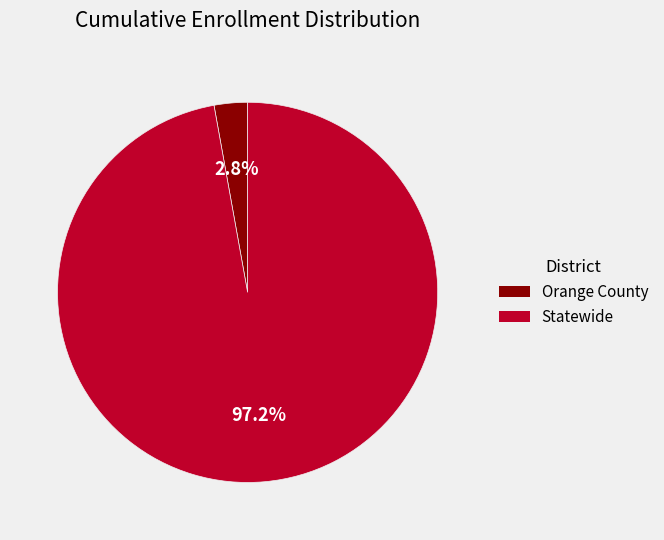

True or false: Orange County accounts for 10% of the total.

False